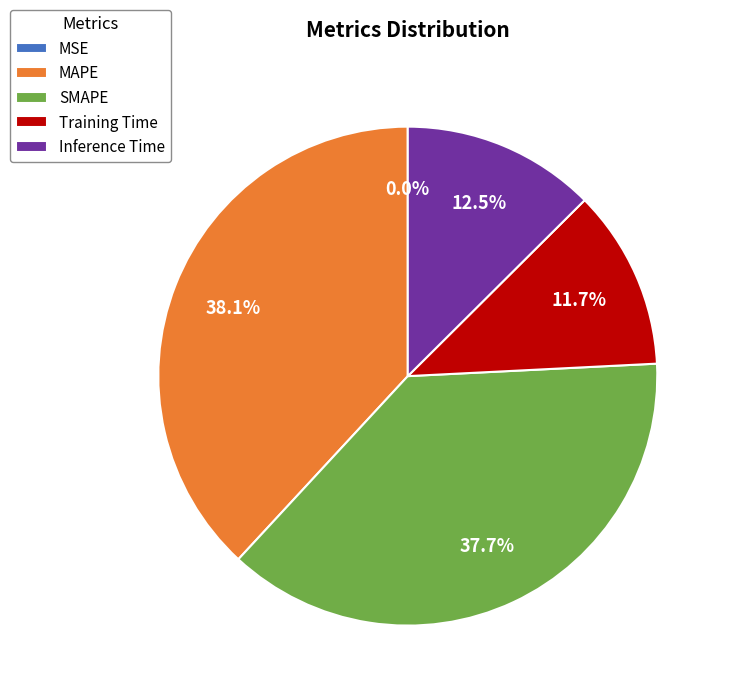

Which has a higher value, Training Time or SMAPE?

SMAPE